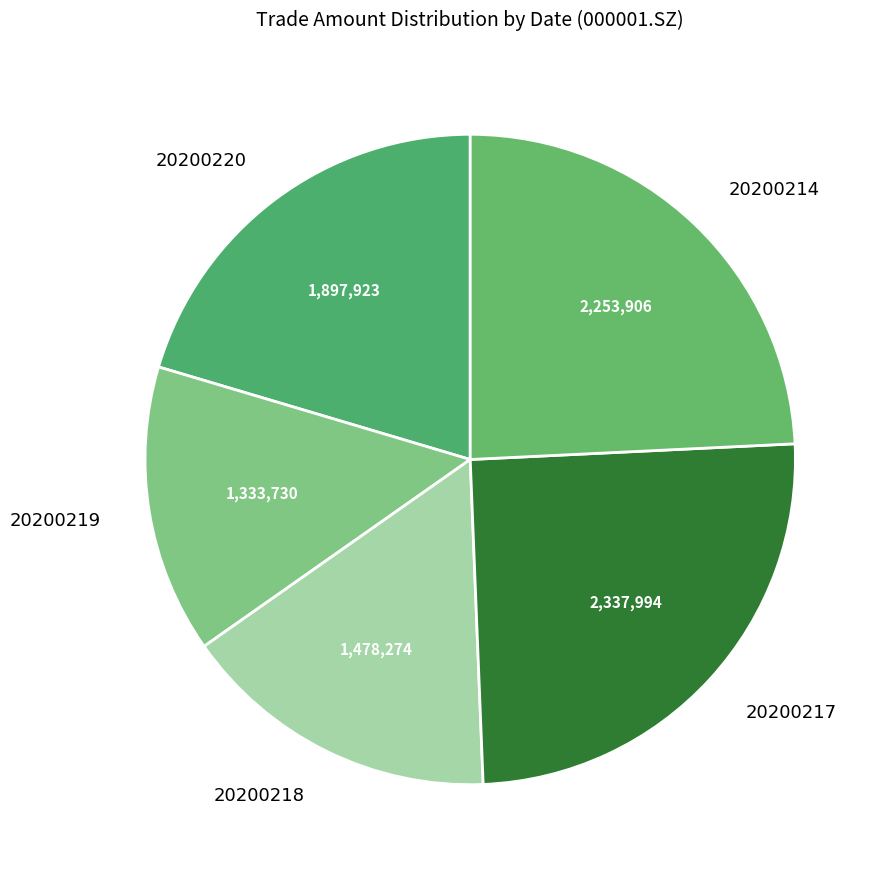

What is the ratio of the value at 20200218 to the value at 20200217?

0.6